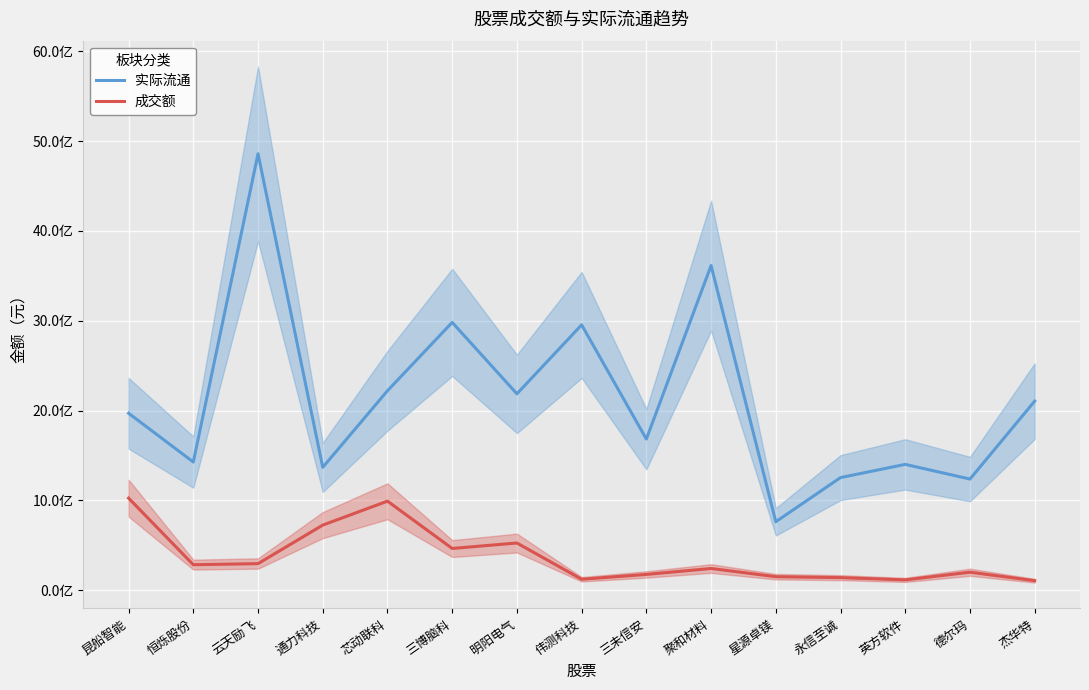

Which series changed the most between 通力科技 and 星源卓镁?

实际流通